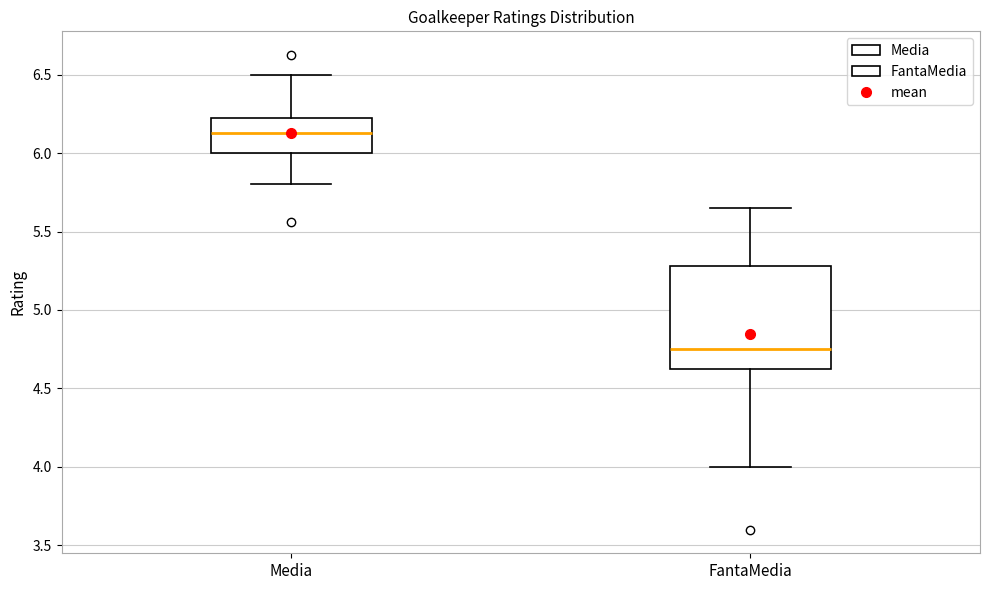

Which box is the tallest, from its lower edge to its upper edge?

FantaMedia